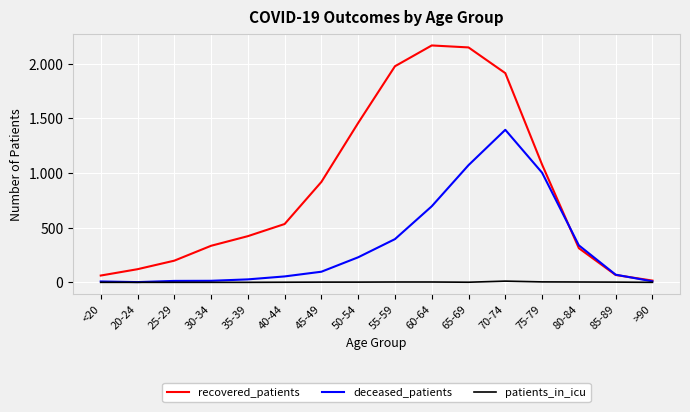

How many interior local peaks does the recovered_patients series have?

1